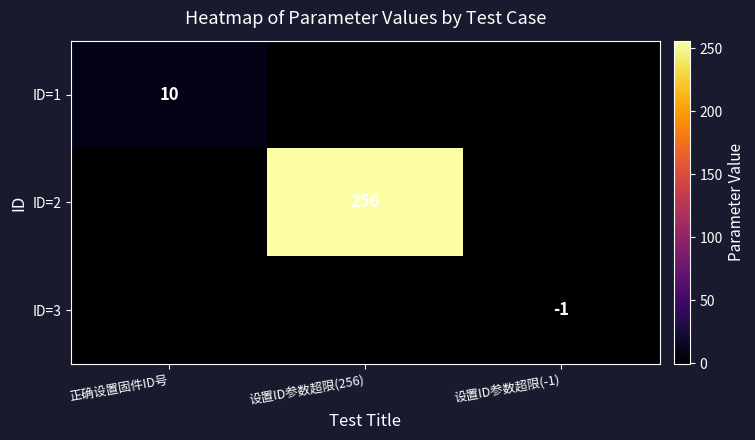

The ID=3 series shows -1 at 设置ID参数超限(-1). True or false?

True